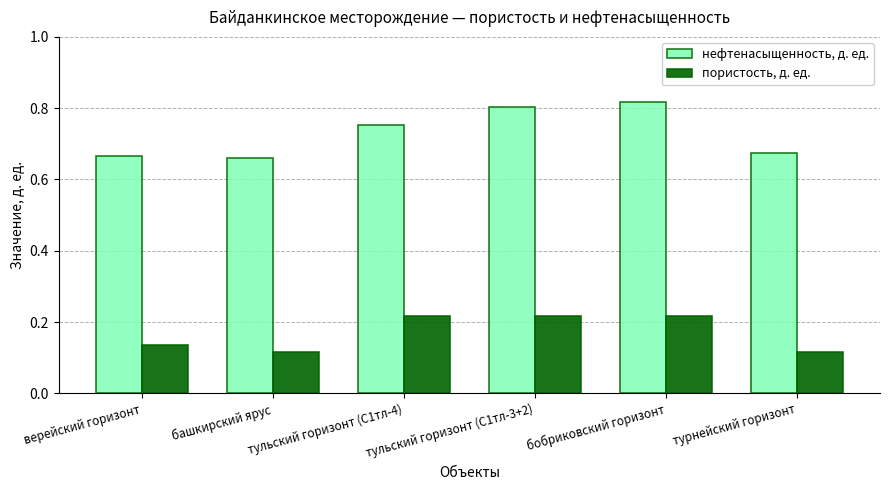

How many пористость, д. ед. values are between 0 and 1?

6